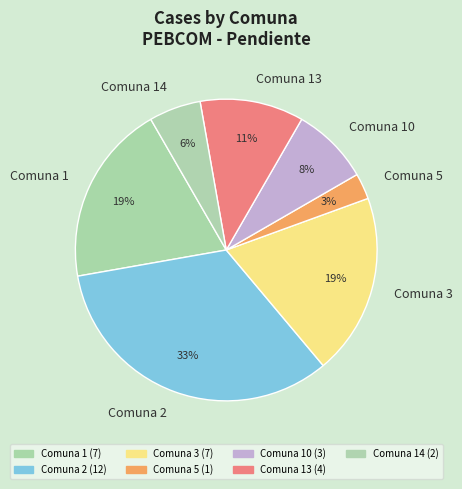

To the nearest percent, what percentage of the pie is Comuna 5?

3%